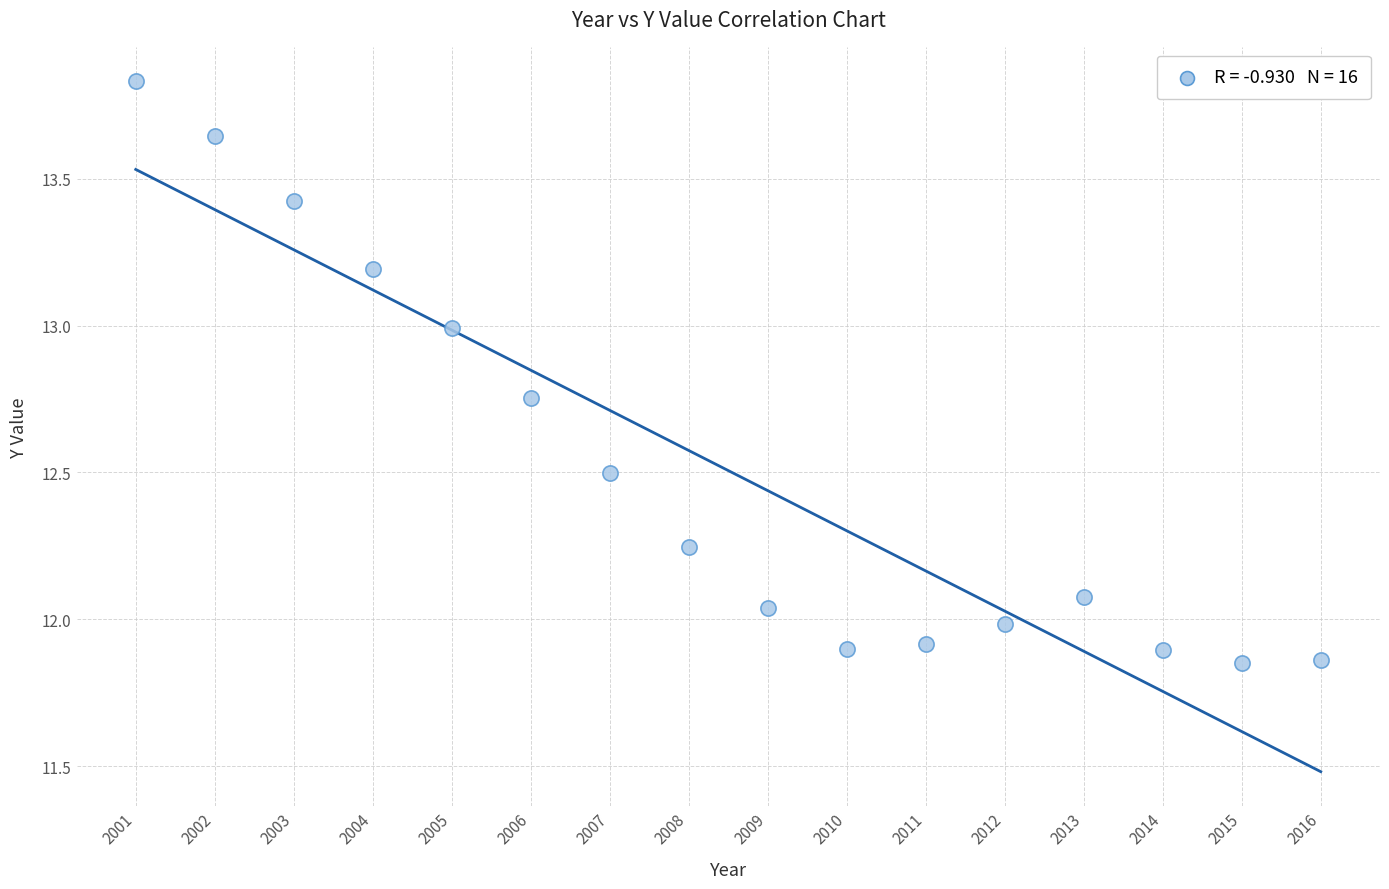

What is the range of Y values (max minus min)?

2.0